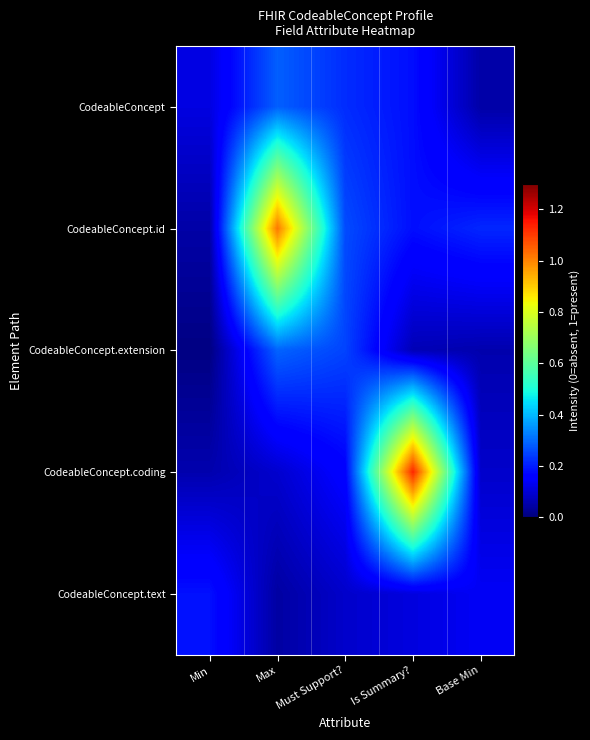

How many data points does each series have?

5